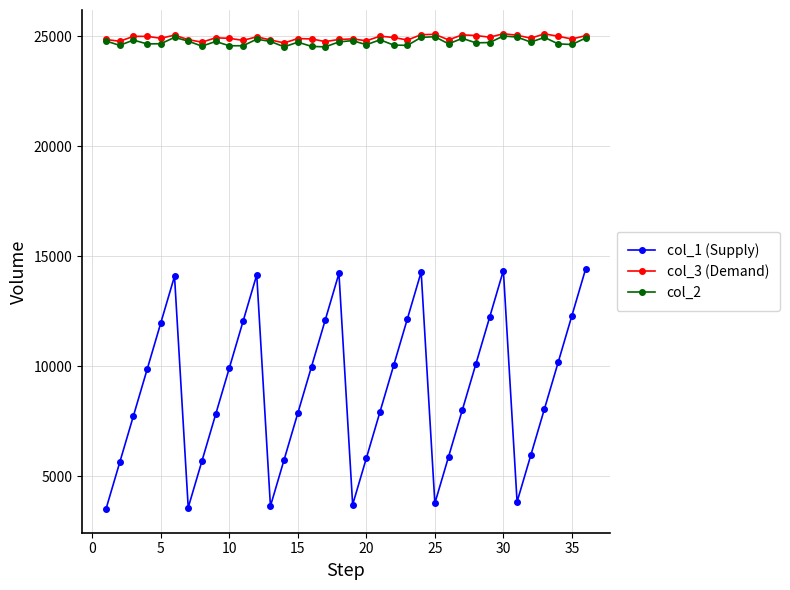

At how many categories does at least one series exceed 11658?

36